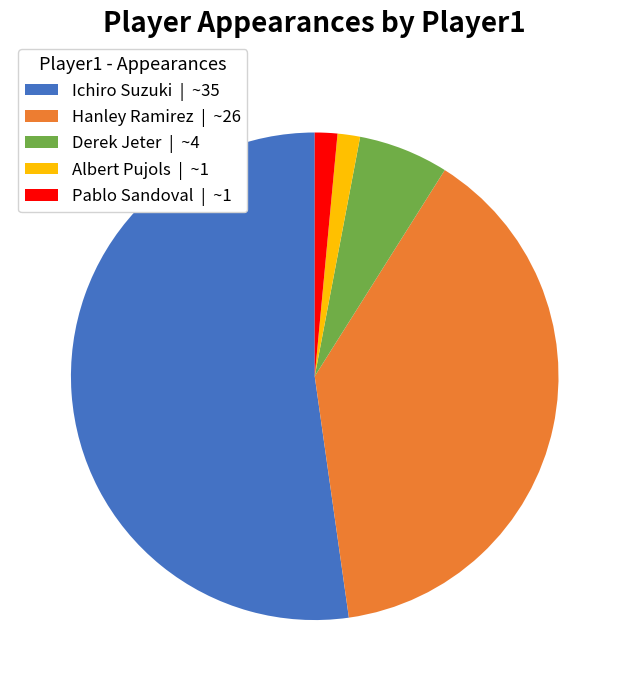

Does Derek Jeter represent more than half of the total?

No